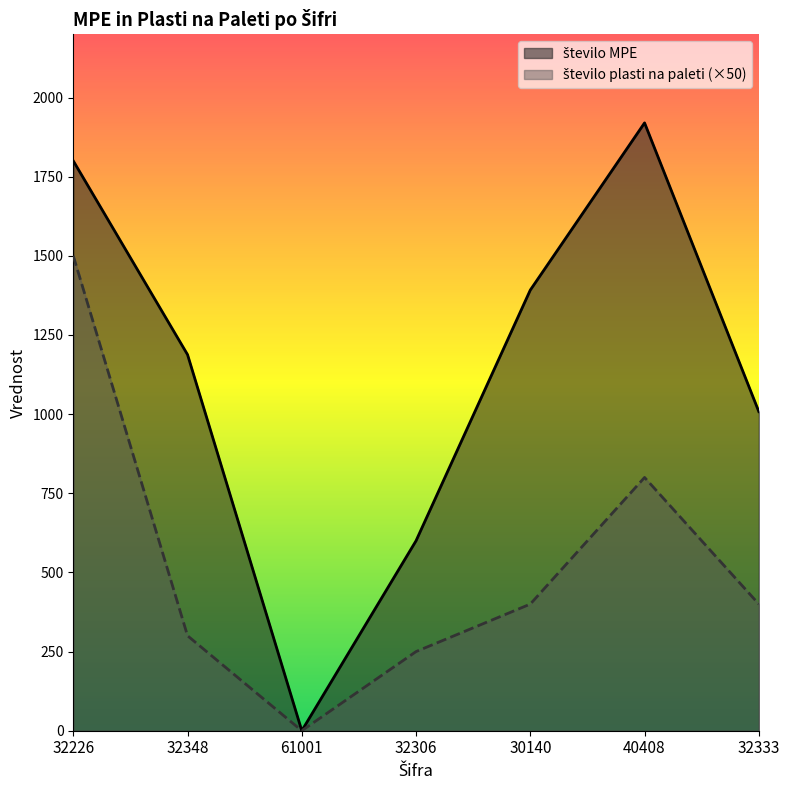

List the series in order of their overall mean, highest first.

število MPE, število plasti na paleti